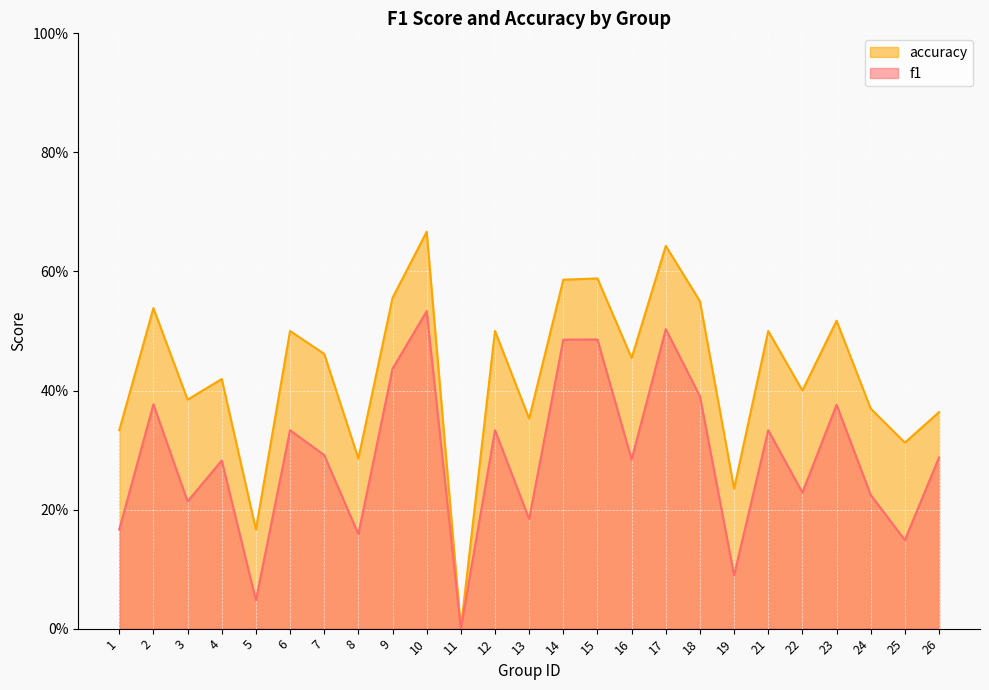

What is the total value across all series at 1?

0.5